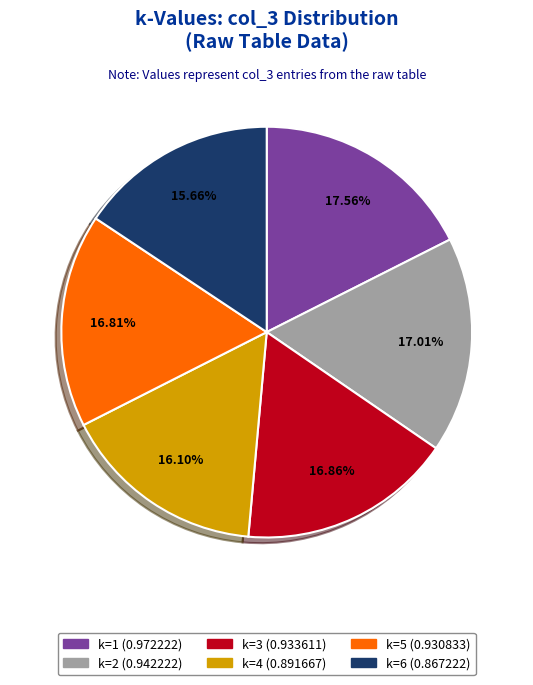

What percentage is the k=3 slice, to the nearest percent?

17%